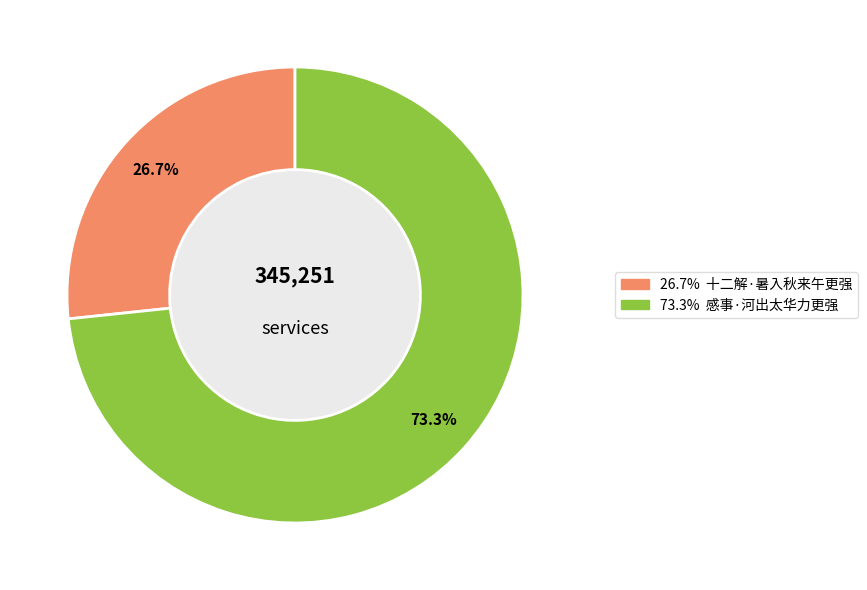

Count the number of slices in the pie.

2